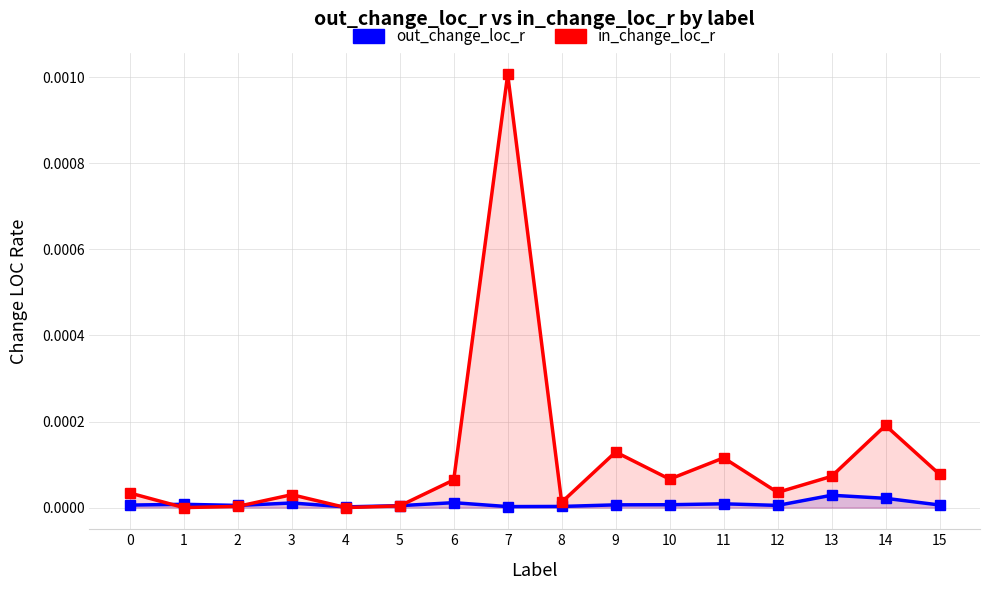

What are all the series names shown in the legend?

out_change_loc_r, in_change_loc_r